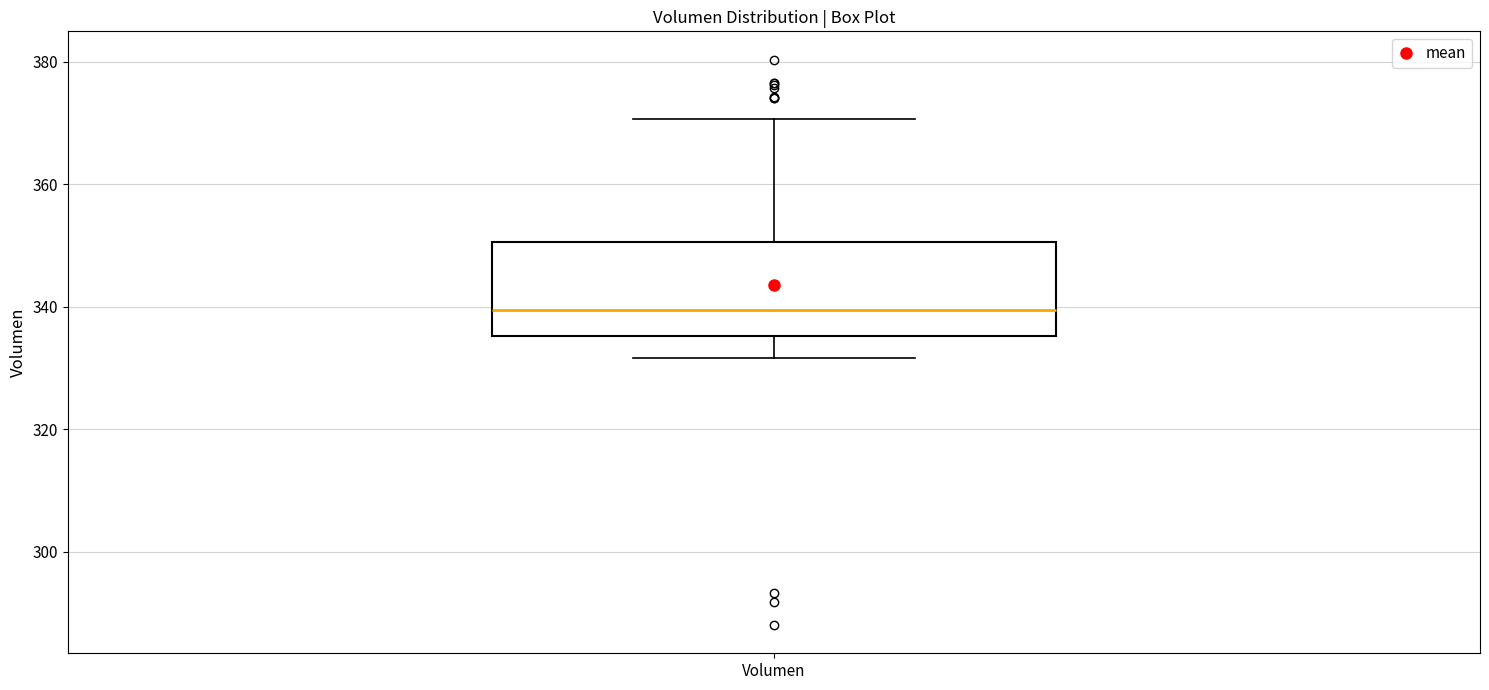

Transcribe this box plot: give where the median line is, the range the box spans, and where the two whiskers end, as read against the y-axis. The values are not printed on the chart, so give them approximately, as read against the axis.

median 340, box 336 to 350, whiskers 332 to 370